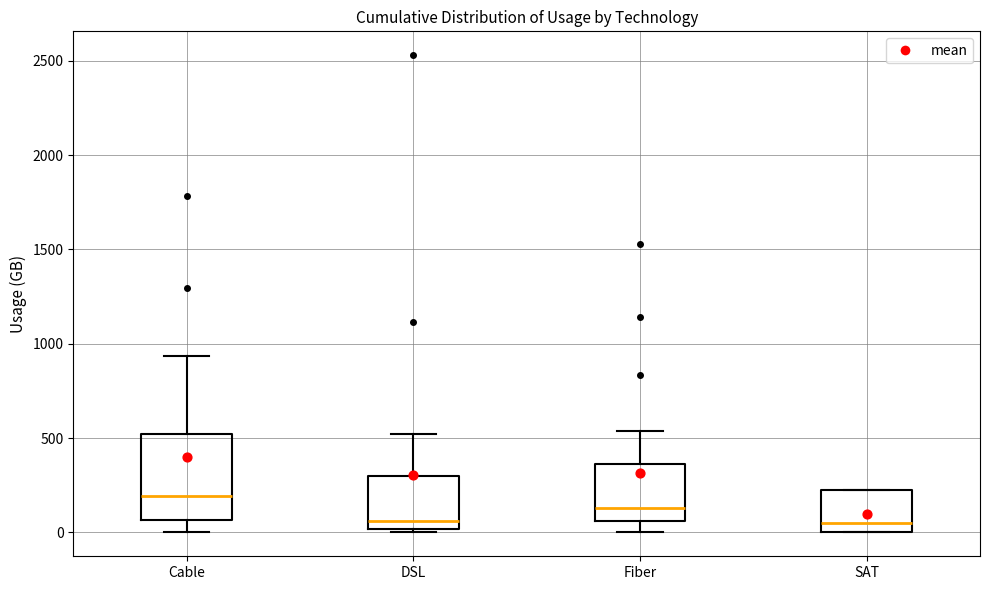

Comparing the boxes themselves (not the whiskers), which one is the tallest?

Cable